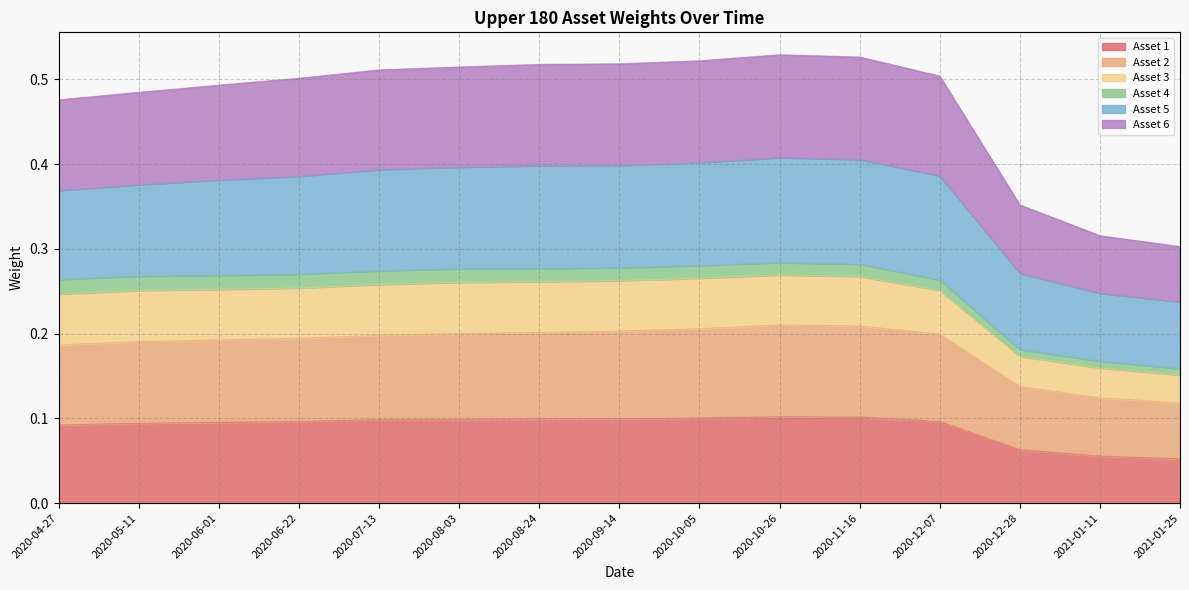

Is it true that Asset 1 equals 0.2 at 2020-09-14?

False